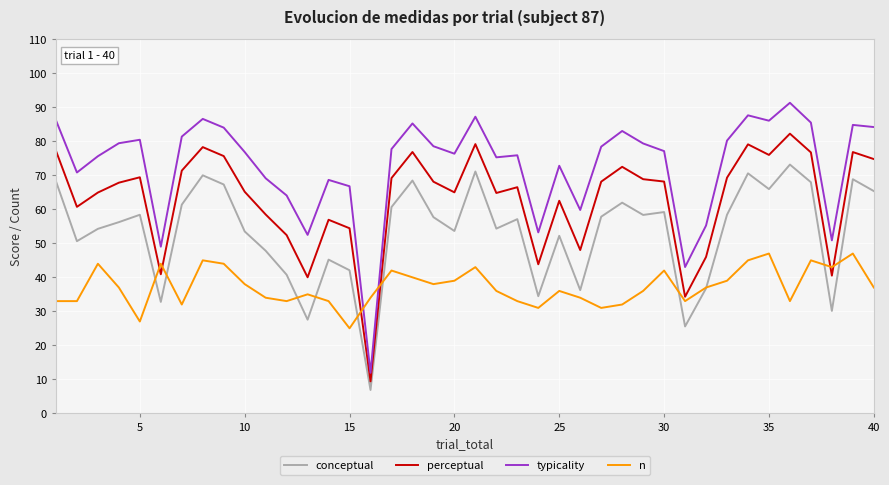

Which series has the largest total across all categories?

typicality